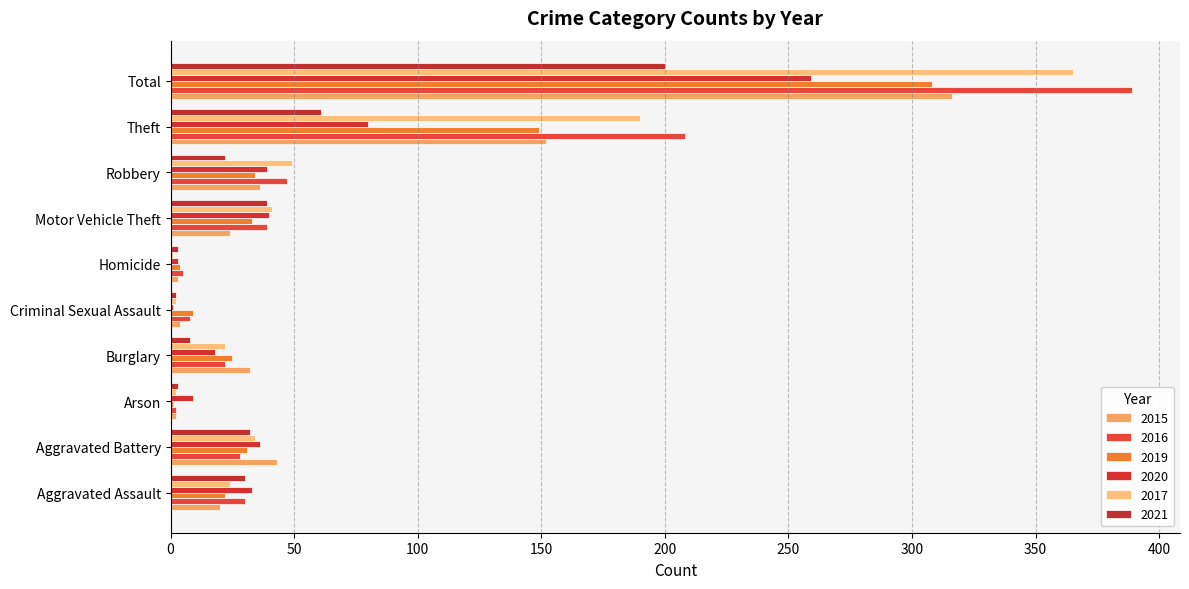

The value of 2019 at Aggravated Battery is 10. True or false?

False